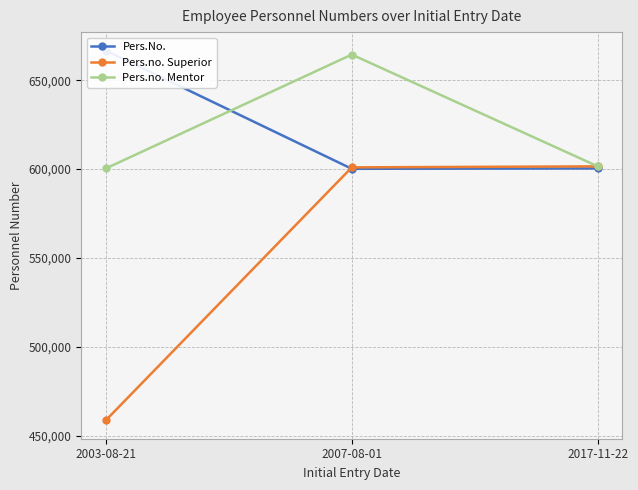

What is the minimum value shown in the chart?

458612